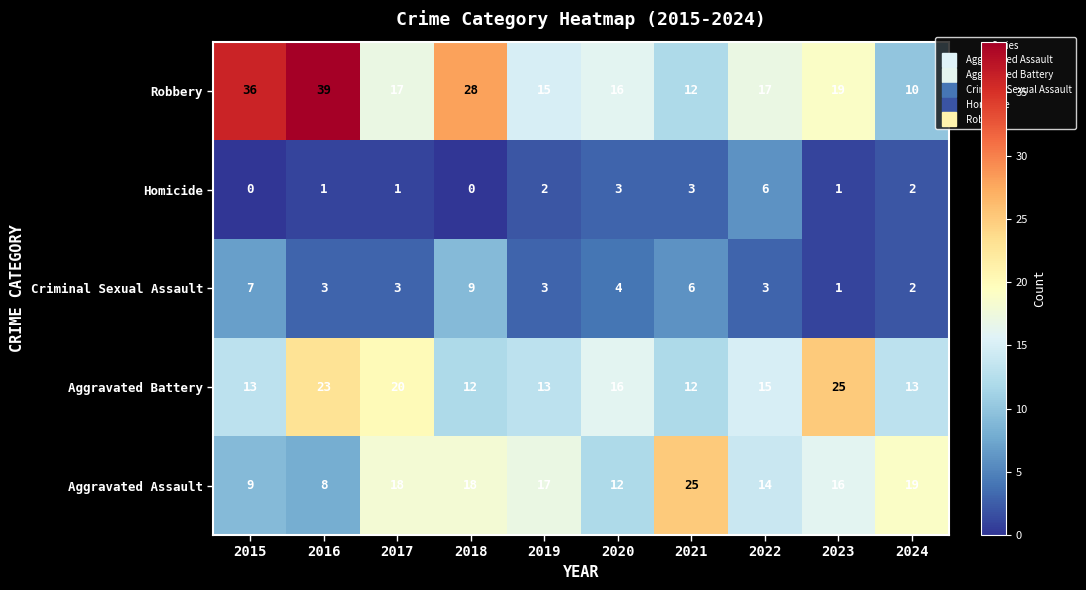

Where does the Aggravated Battery series first go above 15?

2016